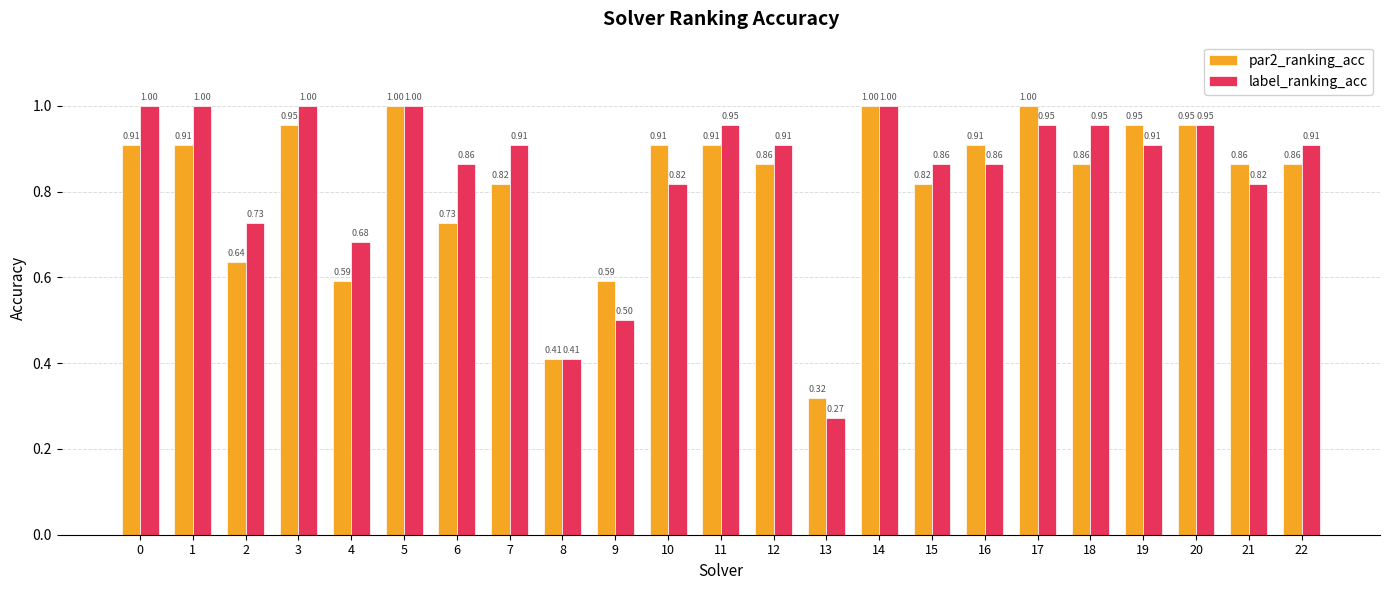

Which series has the largest range (max minus min)?

label_ranking_acc